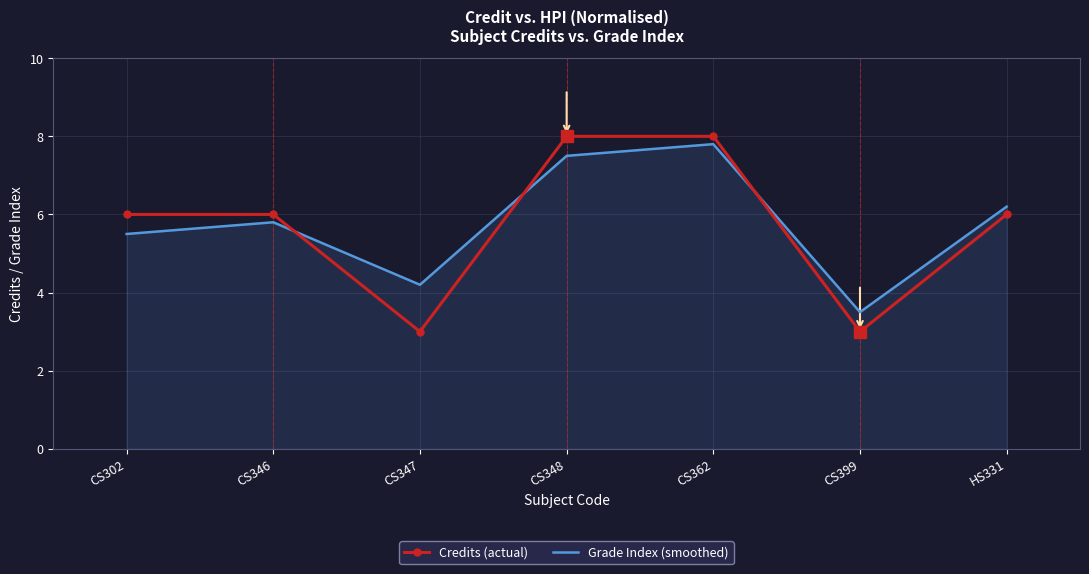

What is the average value of the Credits (actual) series?

5.7